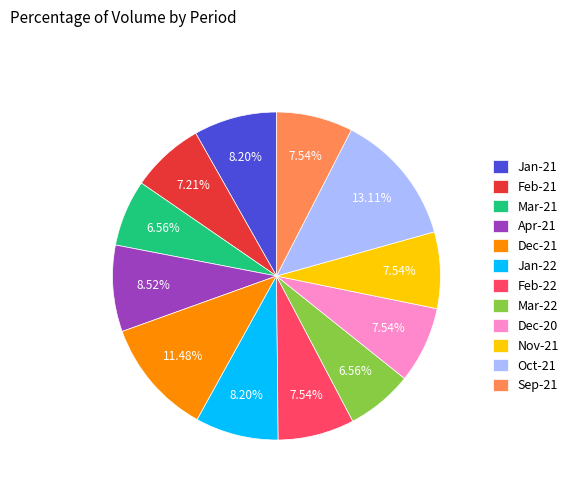

Is the sum of Jan-21 and Mar-22 greater than half?

No